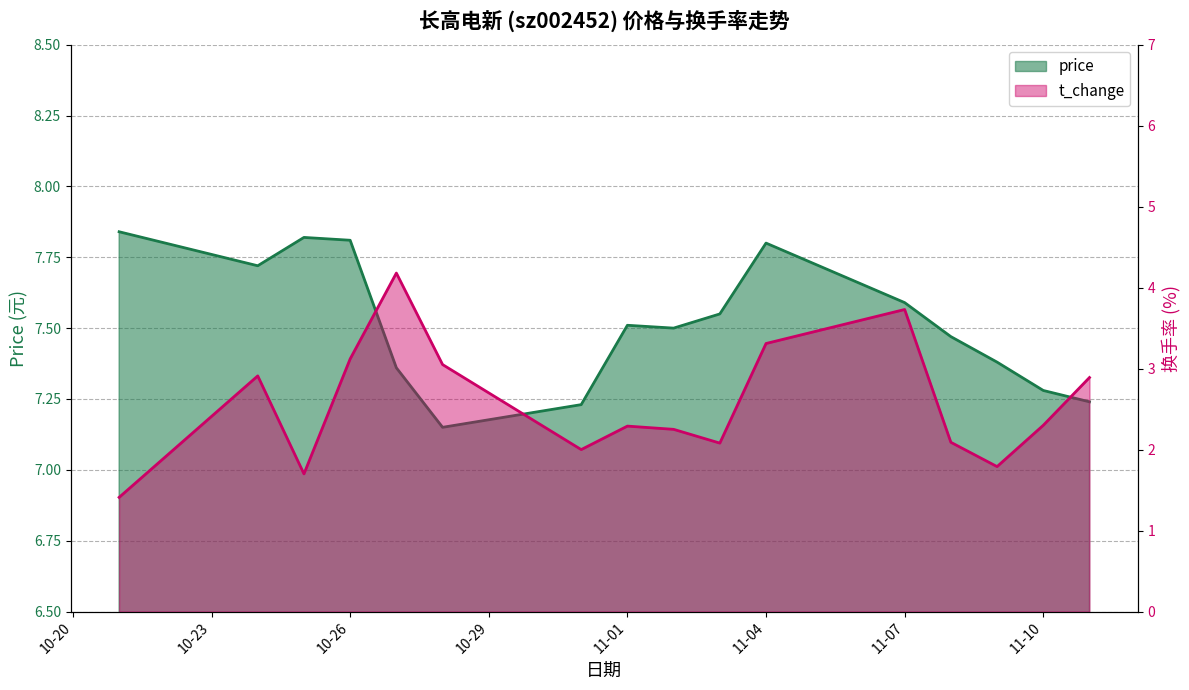

True or false: t_change and price intersect in this chart.

False